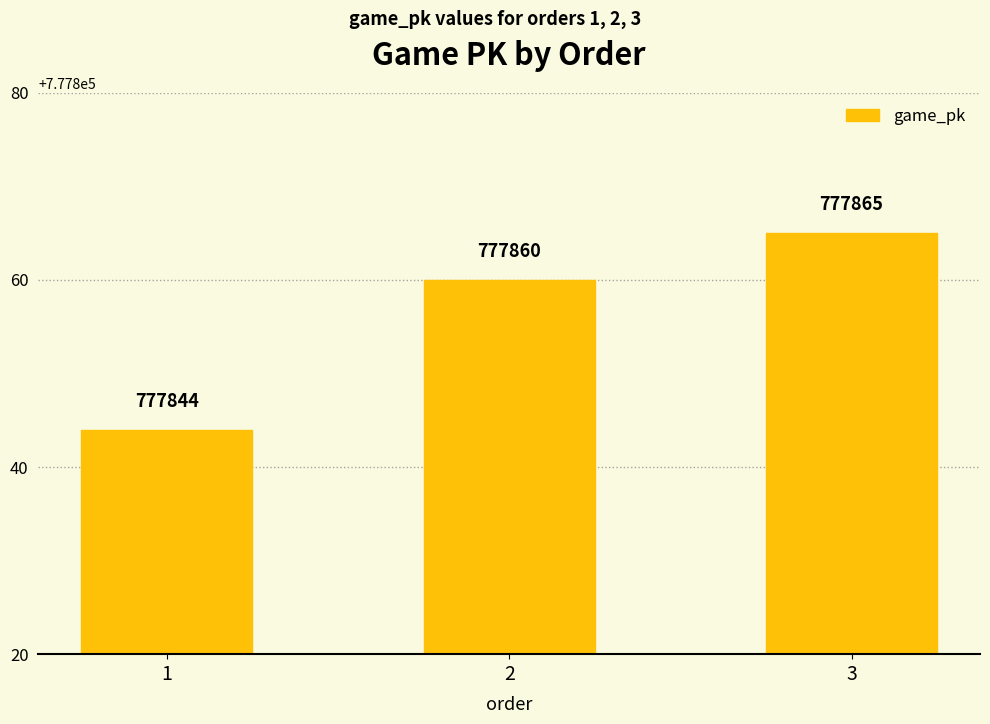

At which label is the value closest to 777854?

2